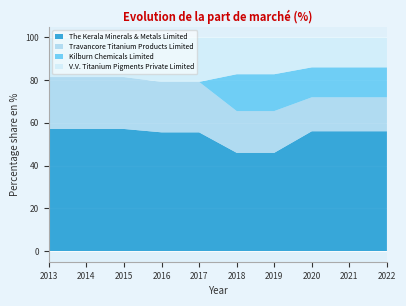

Reading left to right, transcribe all the data shown in this chart.

The Kerala Minerals & Metals Limited: 2013=57.1	2014=57.1	2015=57.1	2016=55.6	2017=55.6	2018=46.0	2019=46.0	2020=56.1	2021=56.1	2022=56.1
Travancore Titanium Products Limited: 2013=24.3	2014=24.3	2015=24.3	2016=23.6	2017=23.6	2018=19.5	2019=19.5	2020=15.9	2021=15.9	2022=15.9
Kilburn Chemicals Limited: 2013=0.0	2014=0.0	2015=0.0	2016=0.0	2017=0.0	2018=17.2	2019=17.2	2020=14.0	2021=14.0	2022=14.0
V.V. Titanium Pigments Private Limited: 2013=18.6	2014=18.6	2015=18.6	2016=20.8	2017=20.8	2018=17.2	2019=17.2	2020=14.0	2021=14.0	2022=14.0